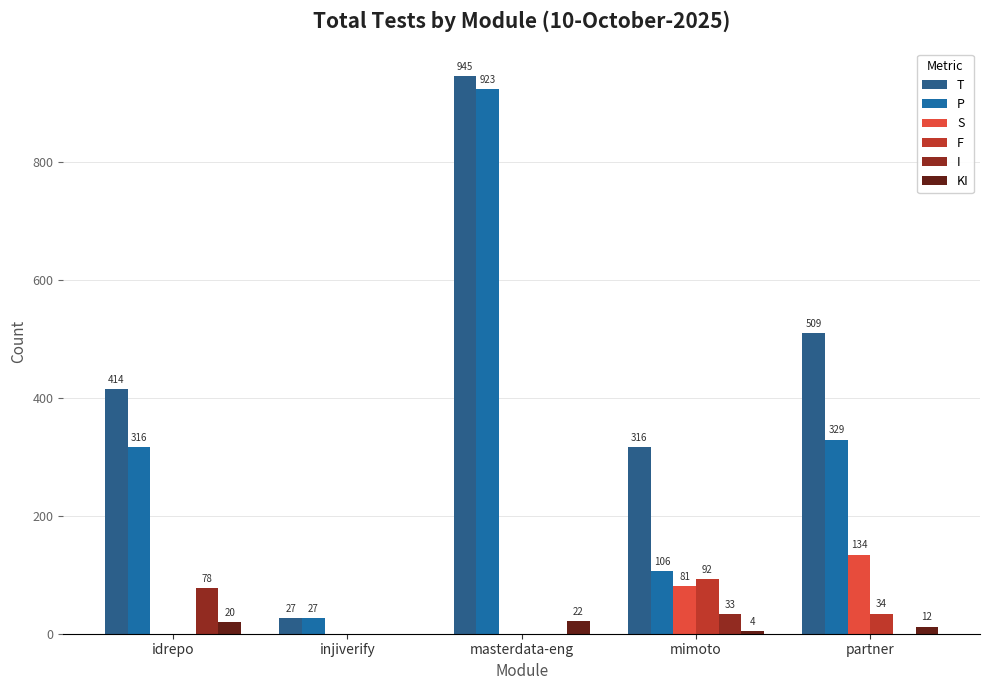

Reading left to right, list all the values displayed in this chart.

T: idrepo=414	injiverify=27	masterdata-eng=945	mimoto=316	partner=509
P: idrepo=316	injiverify=27	masterdata-eng=923	mimoto=106	partner=329
S: idrepo=0	injiverify=0	masterdata-eng=0	mimoto=81	partner=134
F: idrepo=0	injiverify=0	masterdata-eng=0	mimoto=92	partner=34
I: idrepo=78	injiverify=0	masterdata-eng=0	mimoto=33	partner=0
KI: idrepo=20	injiverify=0	masterdata-eng=22	mimoto=4	partner=12